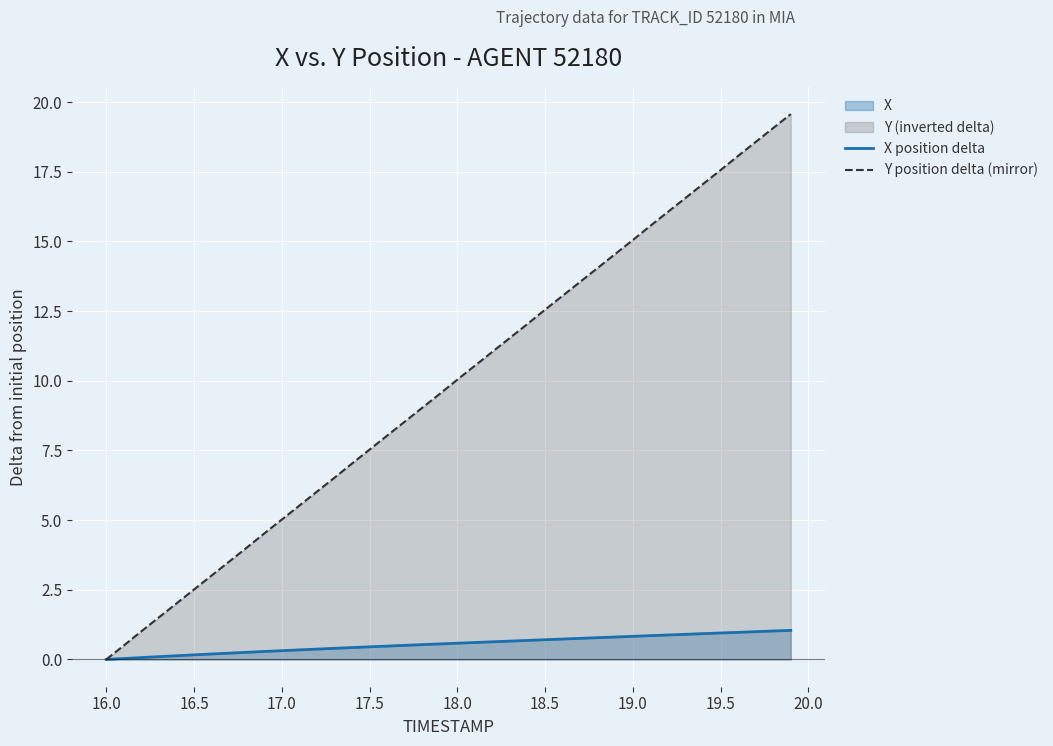

At which label does Y position delta (mirror) reach its minimum?

16.0